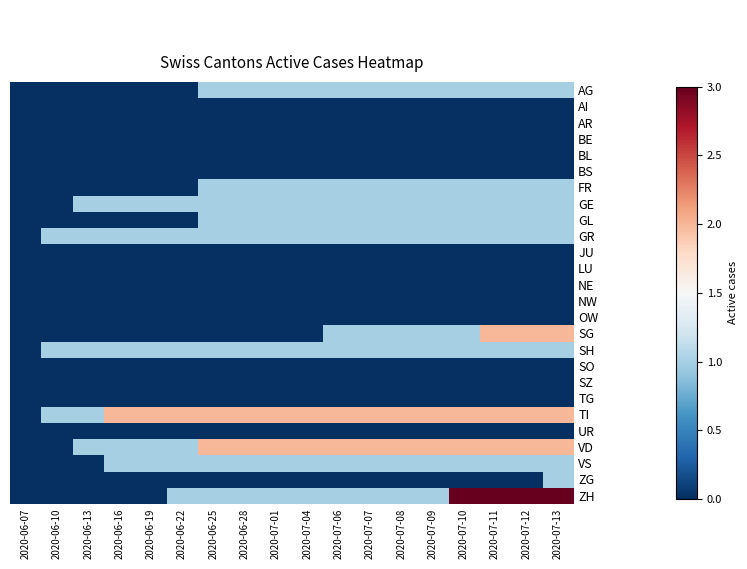

At which category is the sum across all series the highest?

2020-07-13